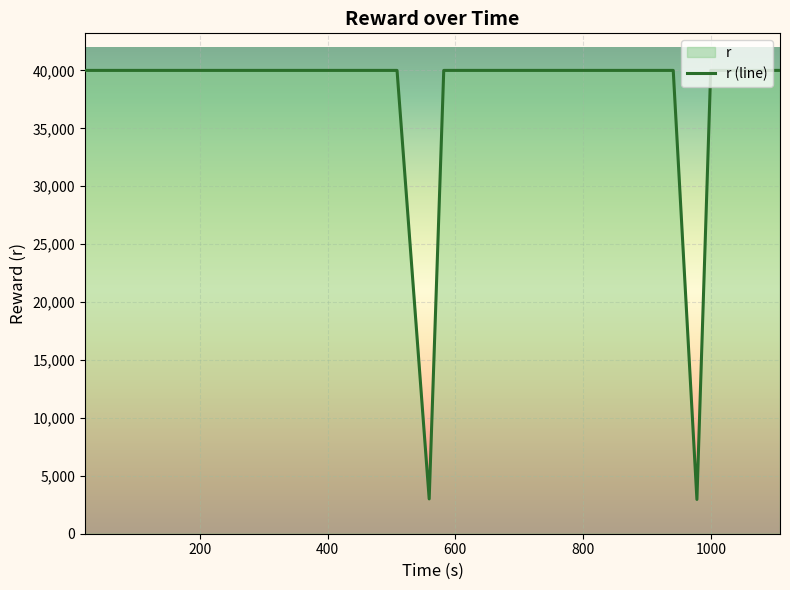

What is the smallest value displayed?

2960.0